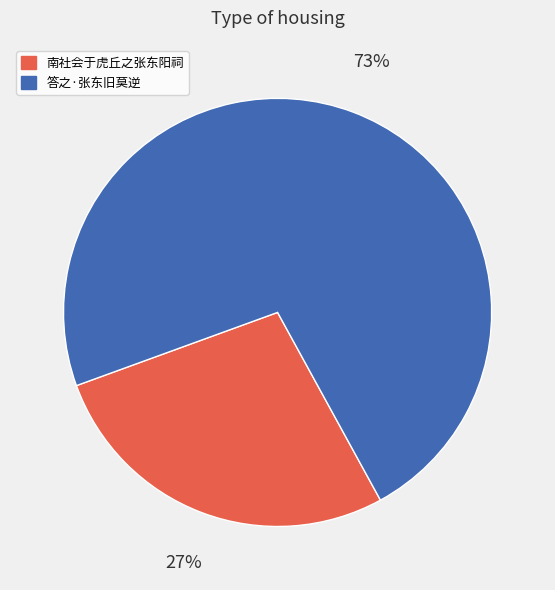

Which slice is the smallest?

南社会于虎丘之张东阳祠